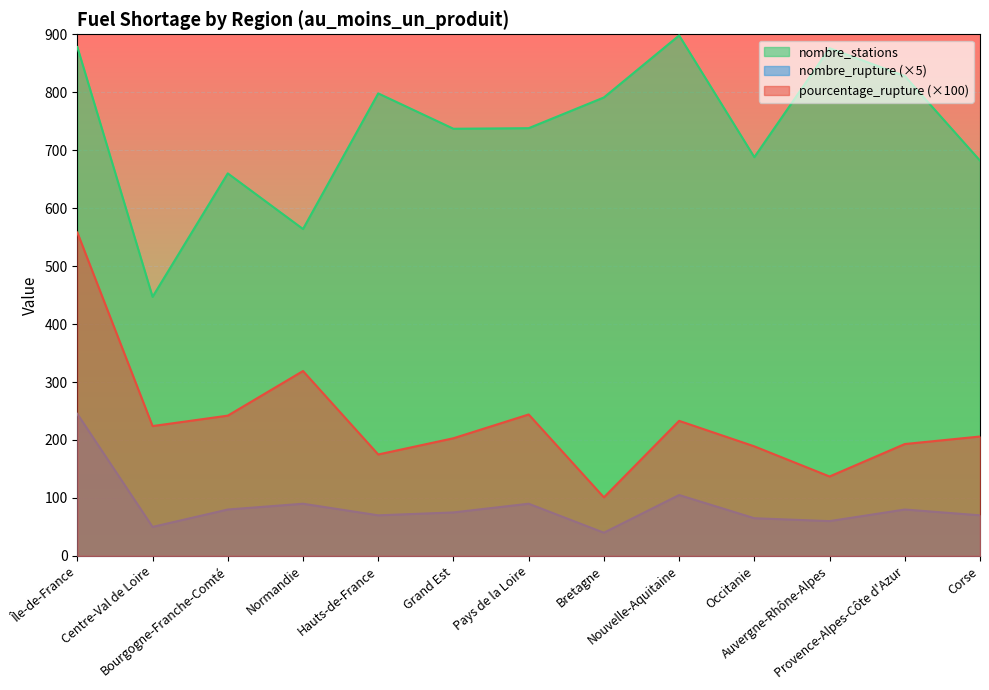

What is the sum of all pourcentage_rupture values?

3024.0